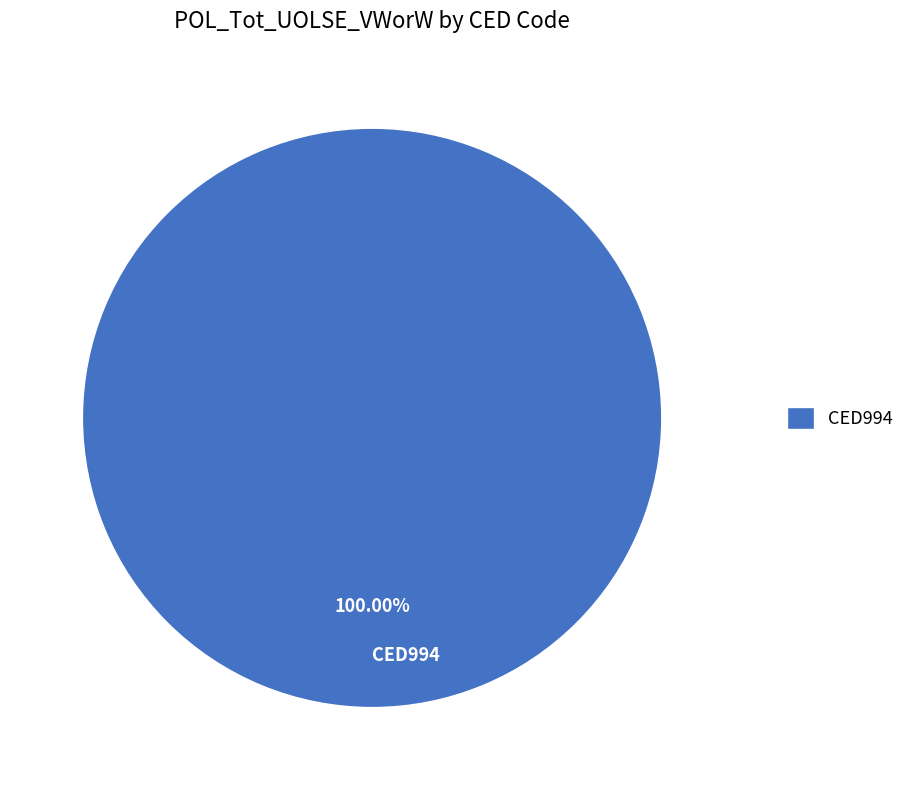

Rank the categories by value from highest to lowest.

CED994